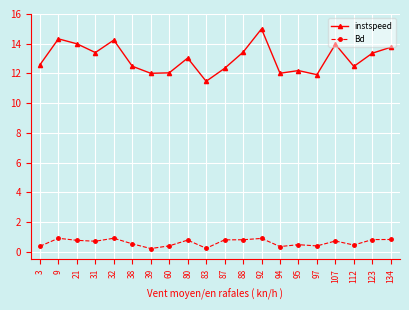

True or false: instspeed and Bd cross at least once.

False